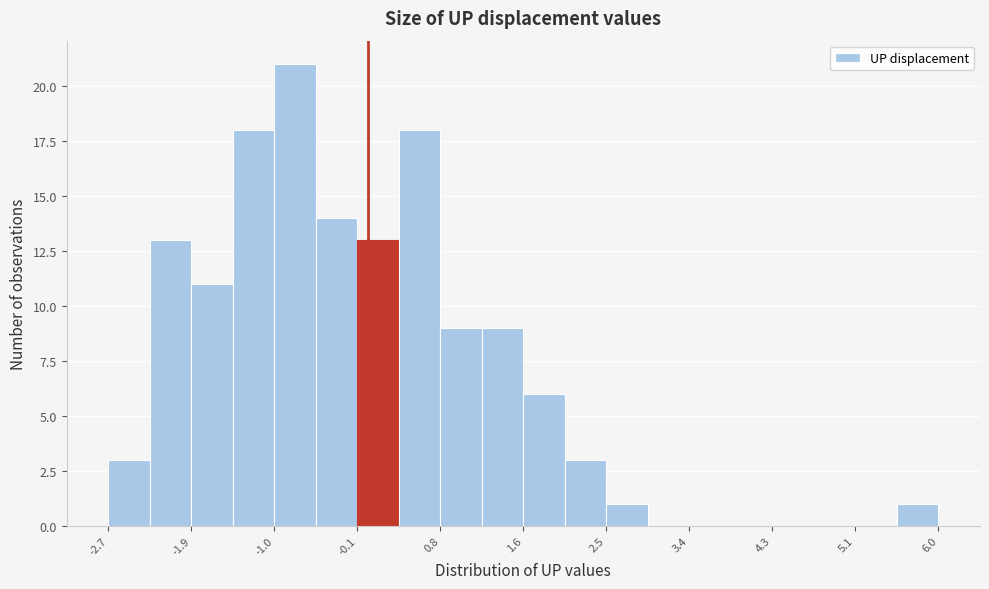

What is the height of the bar covering 2.5 to 2.9 on the x-axis? Neither the bar edges nor the heights are printed on the chart, so give them approximately, as read against the axes.

1